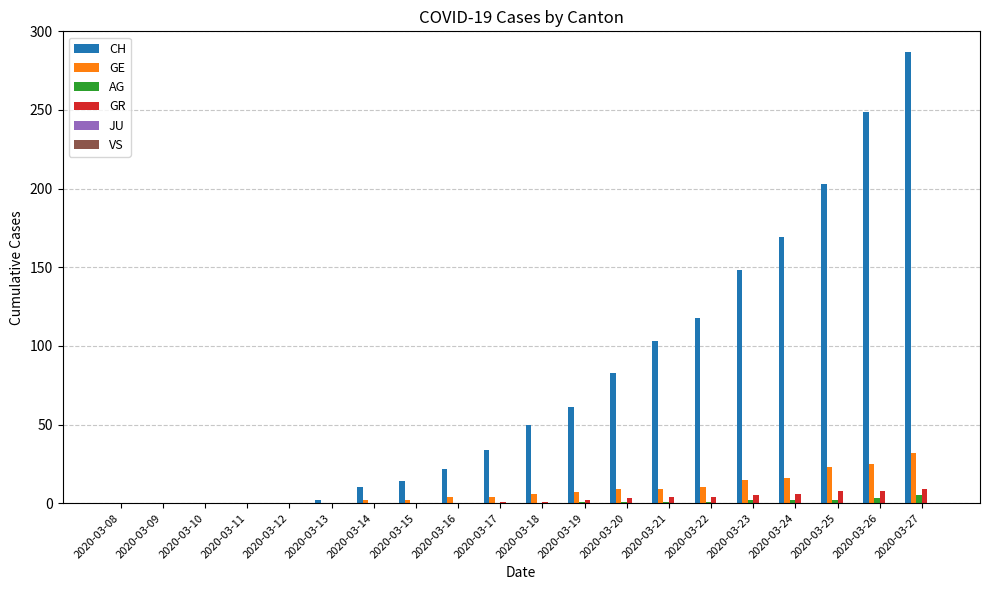

Does the chart contain stacked bars?

No